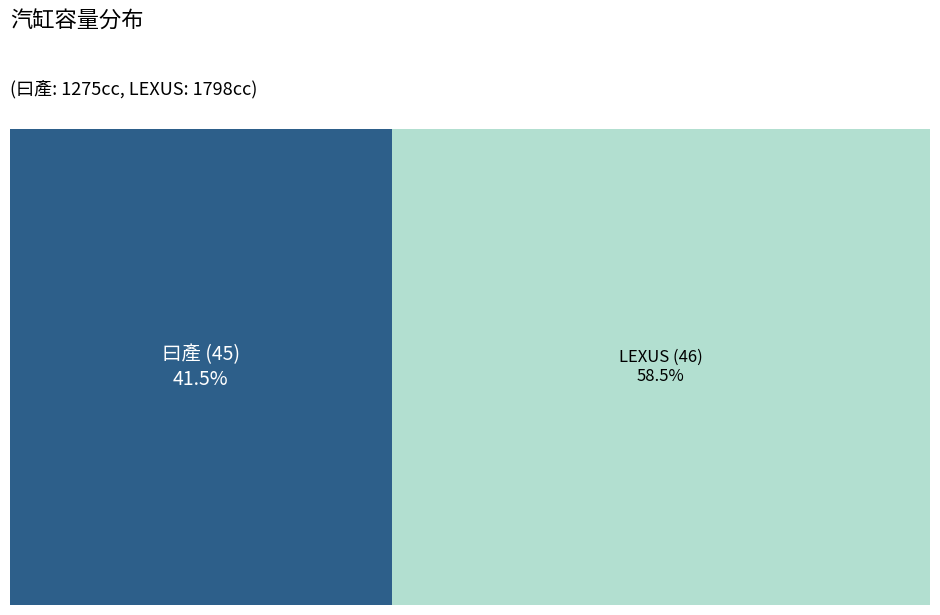

To the nearest percent, what is the difference between the largest and smallest slice percentages?

17%